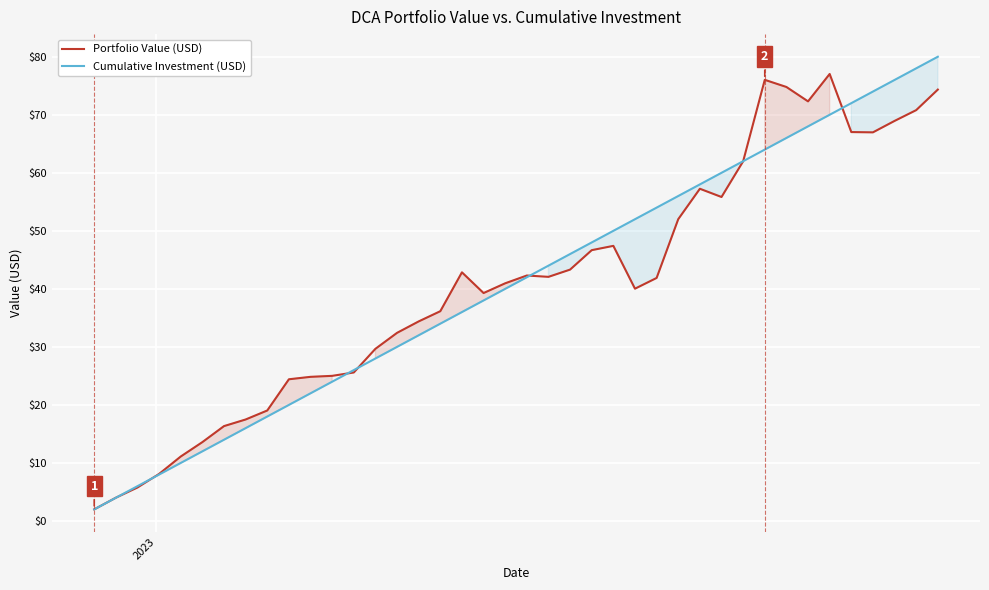

What is the sum of all Cumulative Investment (USD) values?

1640.0